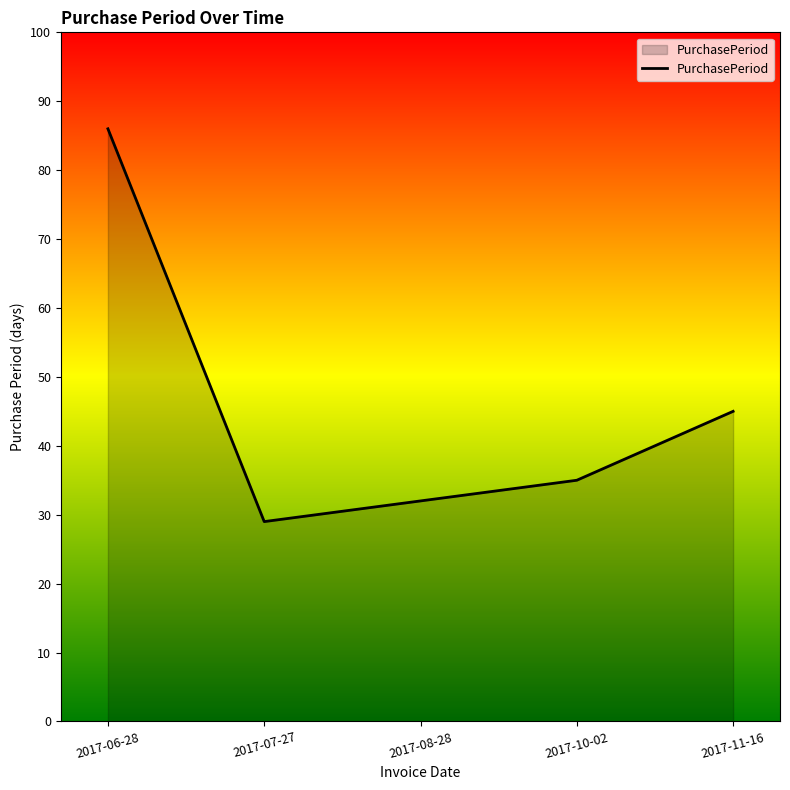

True or false: there are more than 0 points higher than both neighbors.

False